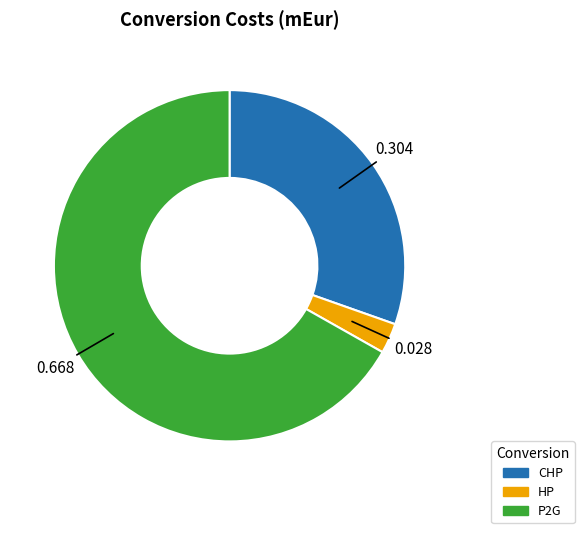

The CHP slice represents 30% of the pie. True or false?

True